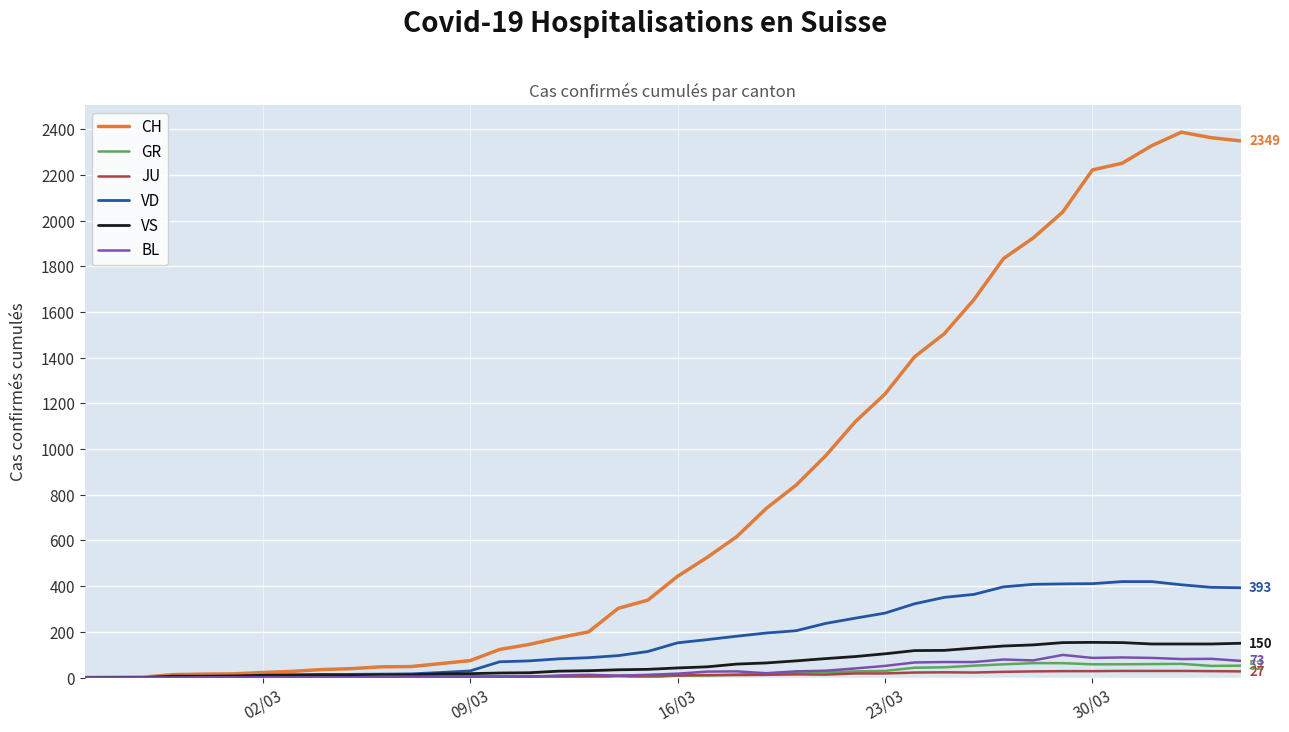

Which series has the largest total across all categories?

CH